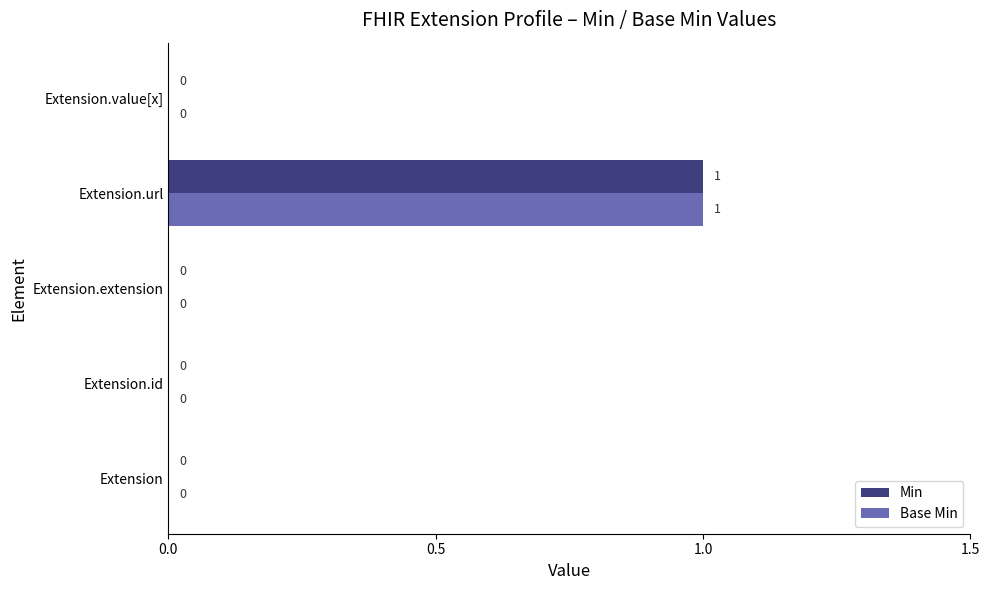

Which category has the highest value in the Min series?

Extension.url